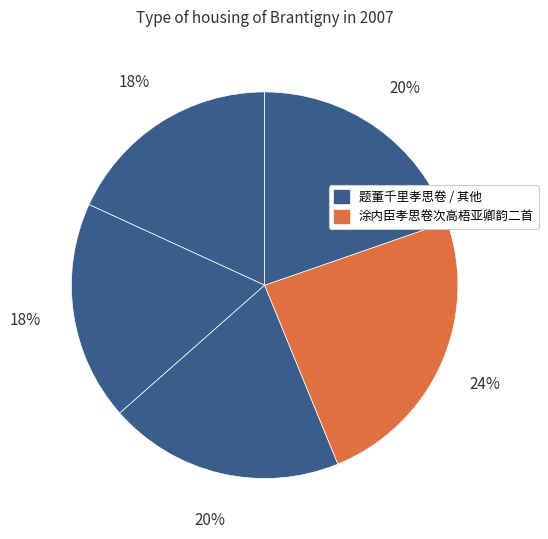

What is the largest slice in the pie chart?

涂内臣孝思卷次高梧亚卿韵二首